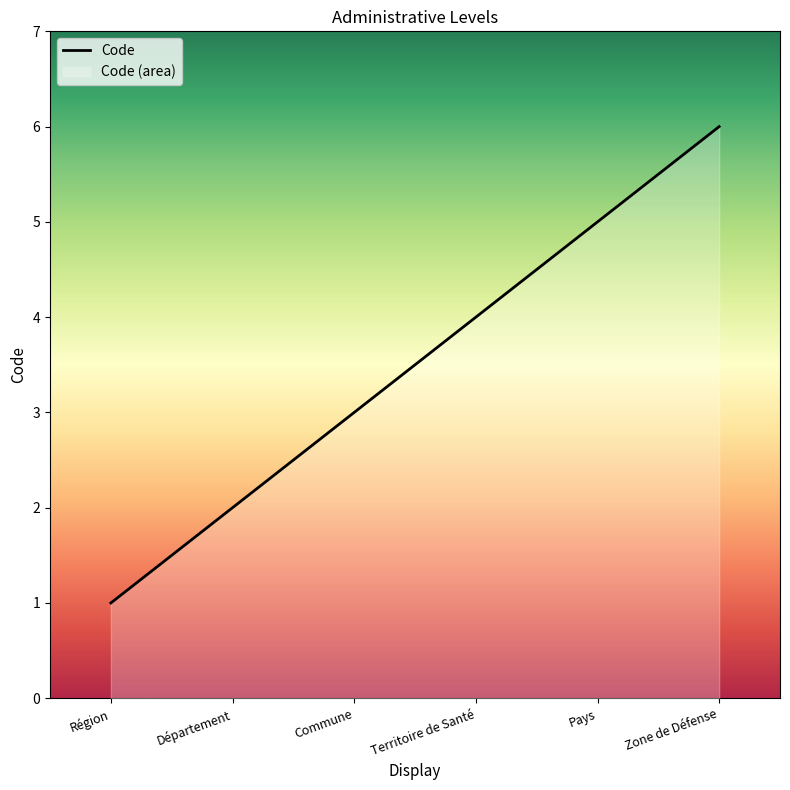

Count the values in the range 2 to 5.

4